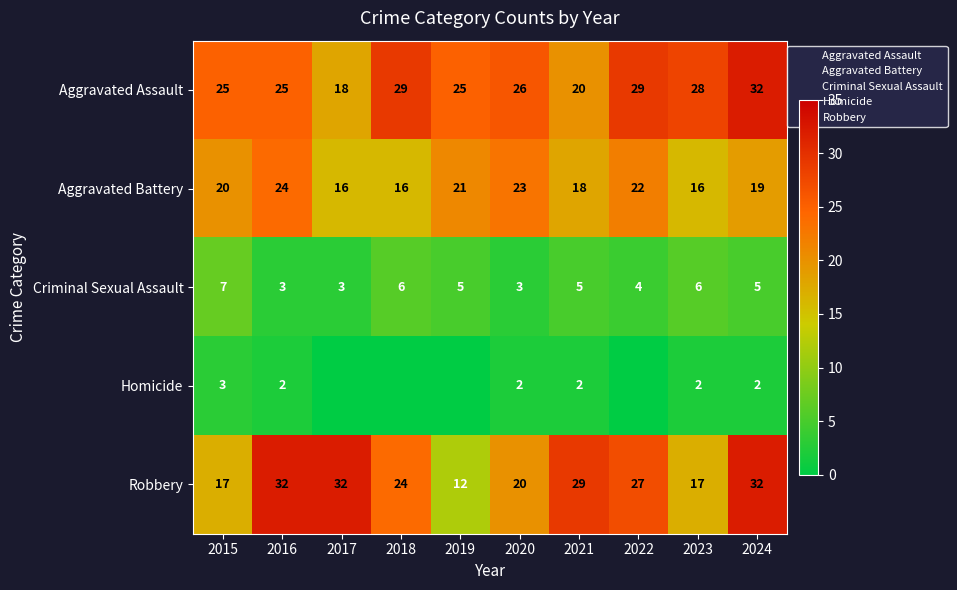

At which category is the sum across all series the highest?

2024